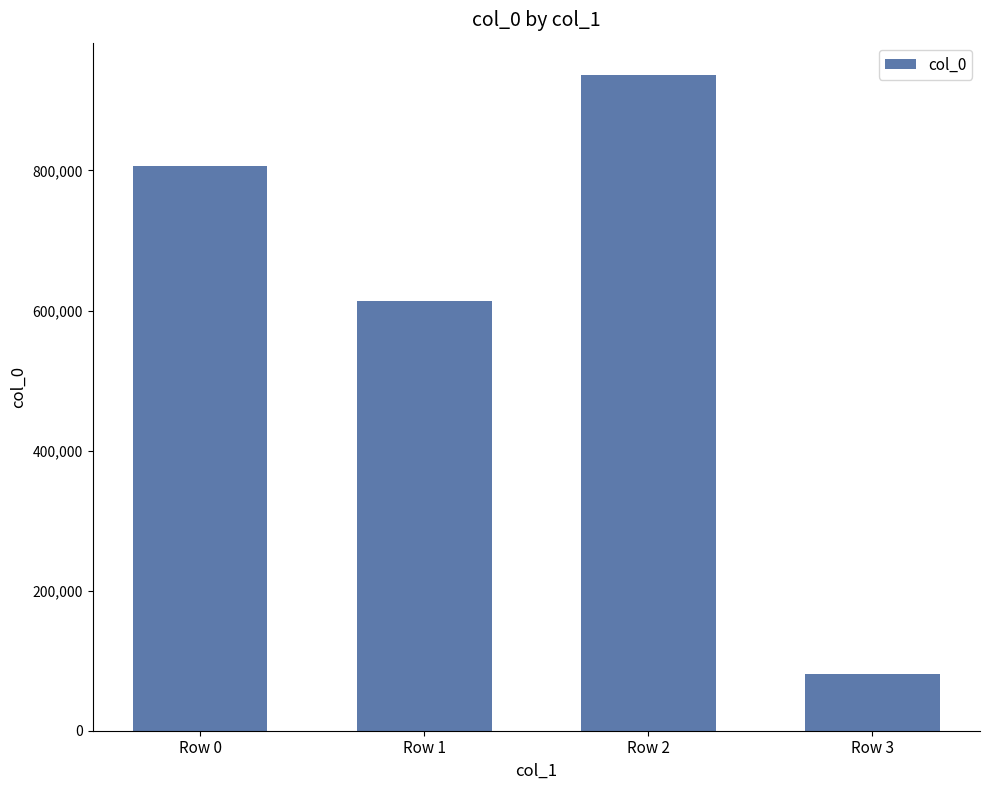

What is the average value?

609446